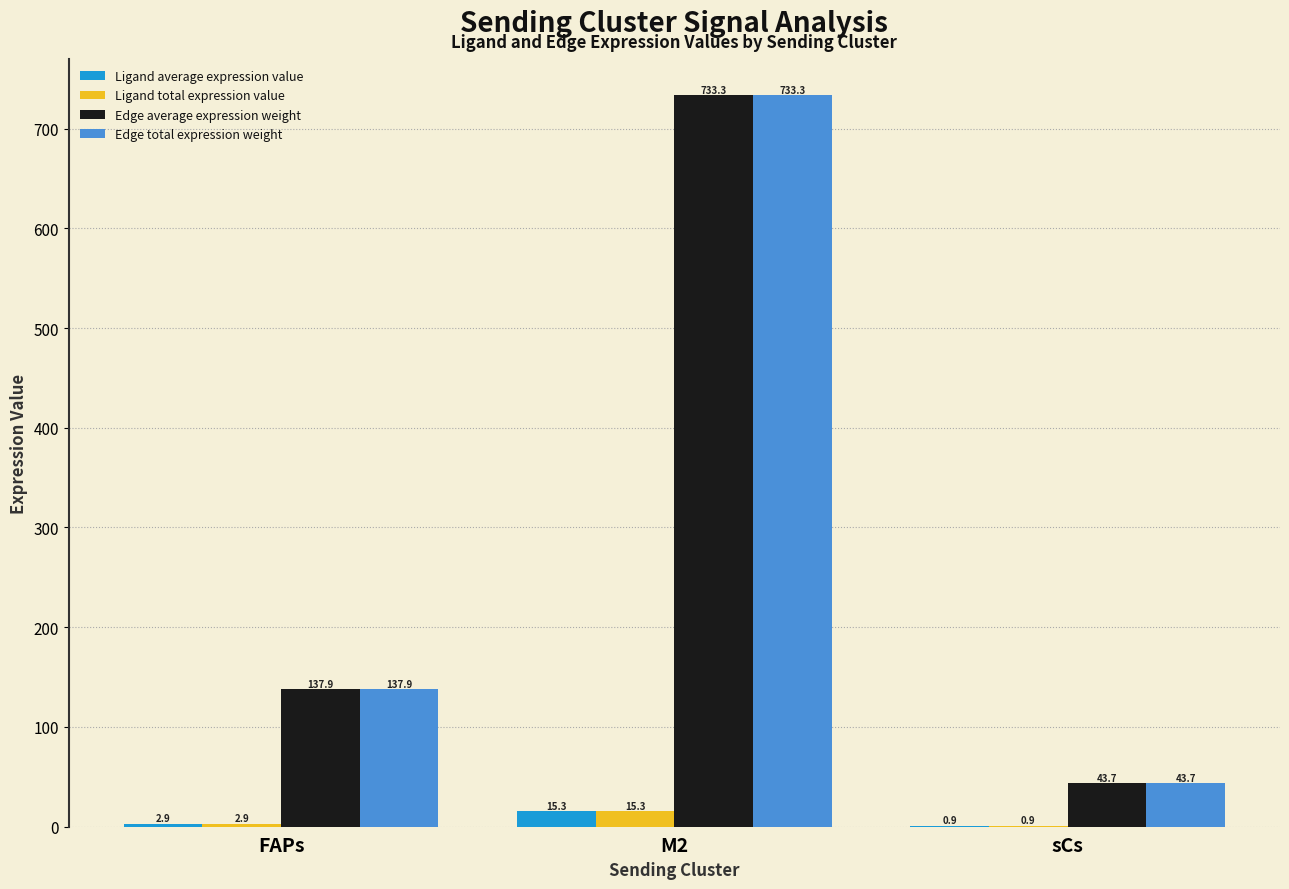

At which category is the sum across all series the highest?

M2